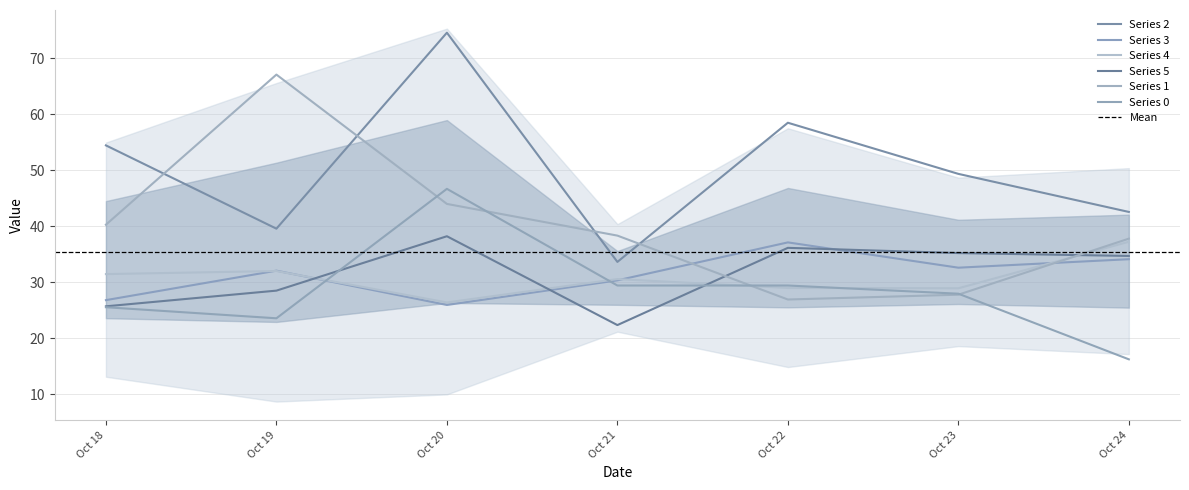

At which label is 2 closest to 54?

Oct 18